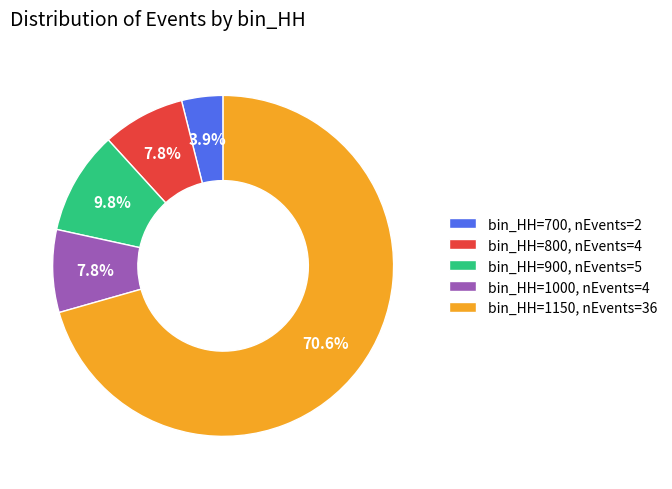

Is bin_HH=1150, nEvents=36 the majority of the pie?

Yes